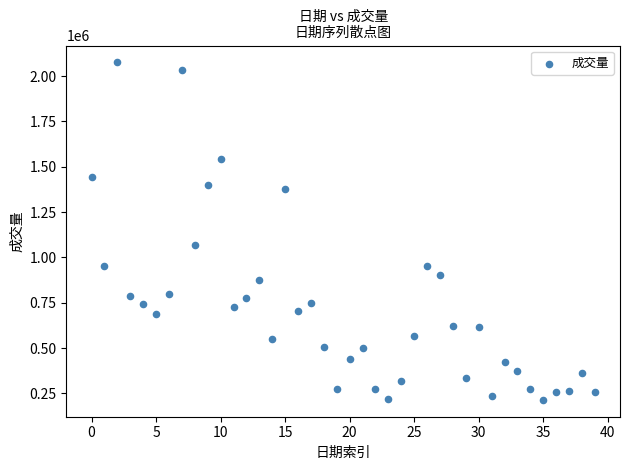

What is the range of Y values (max minus min)?

1861073